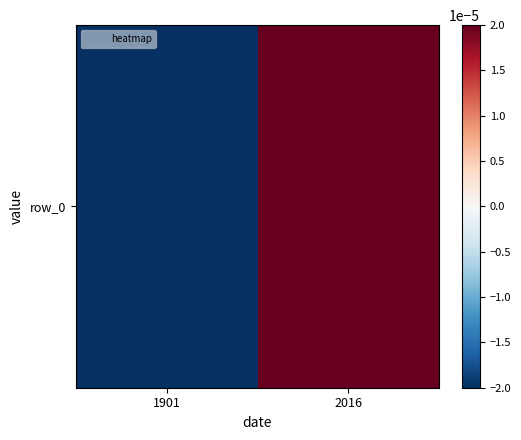

Rank the categories by value from lowest to highest.

1901, 2016